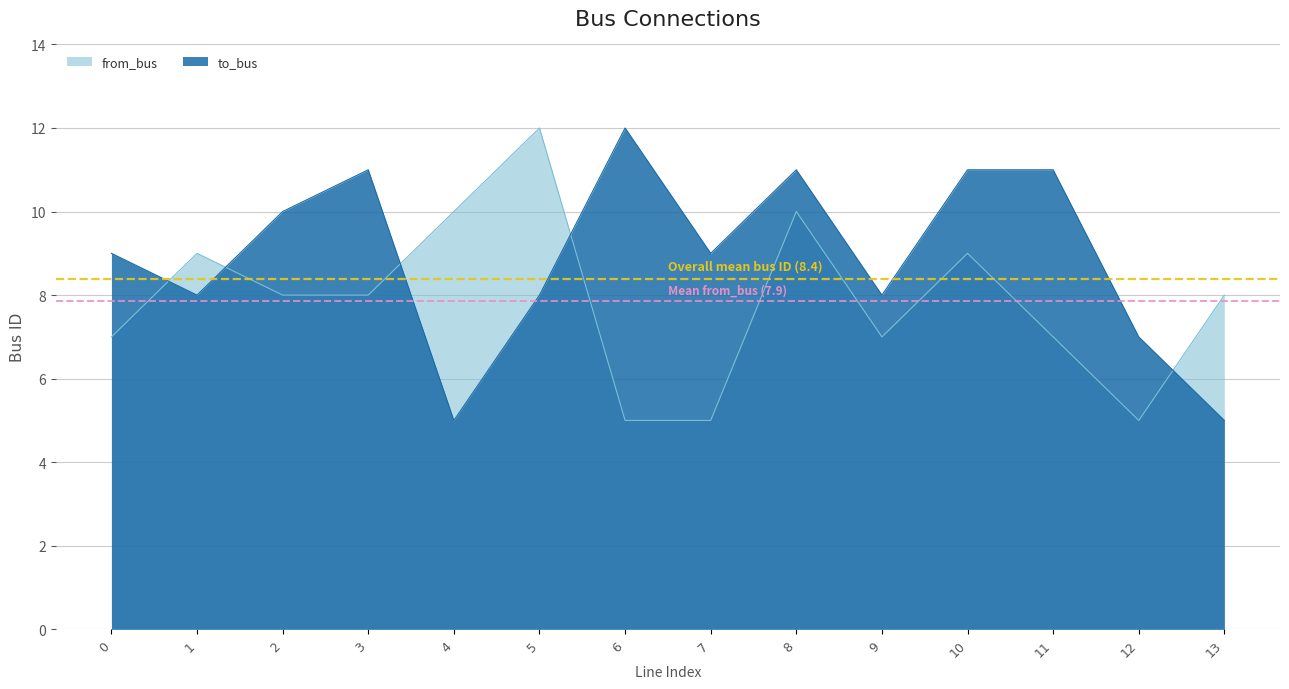

What are all the series names shown in the legend?

from_bus, to_bus